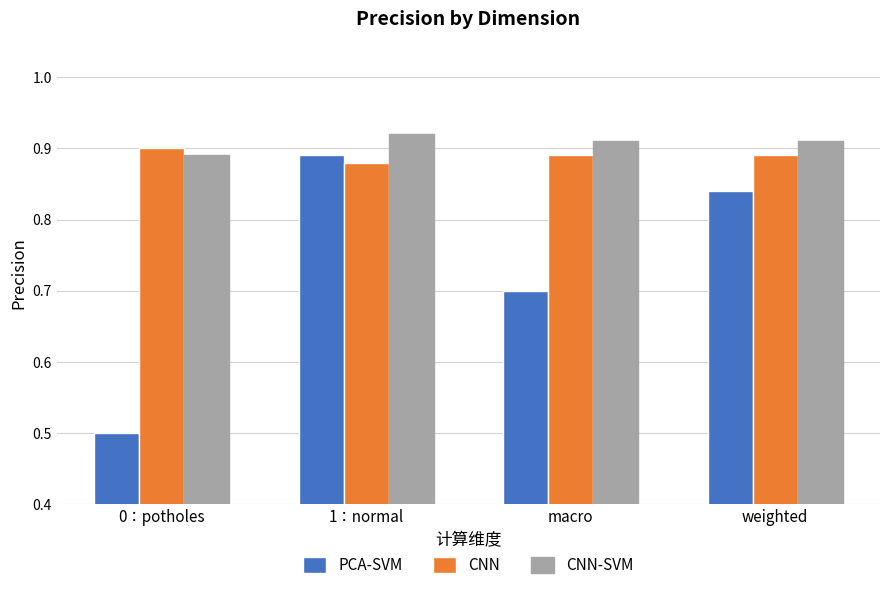

Which series changed the most between 0：potholes and weighted?

PCA-SVM